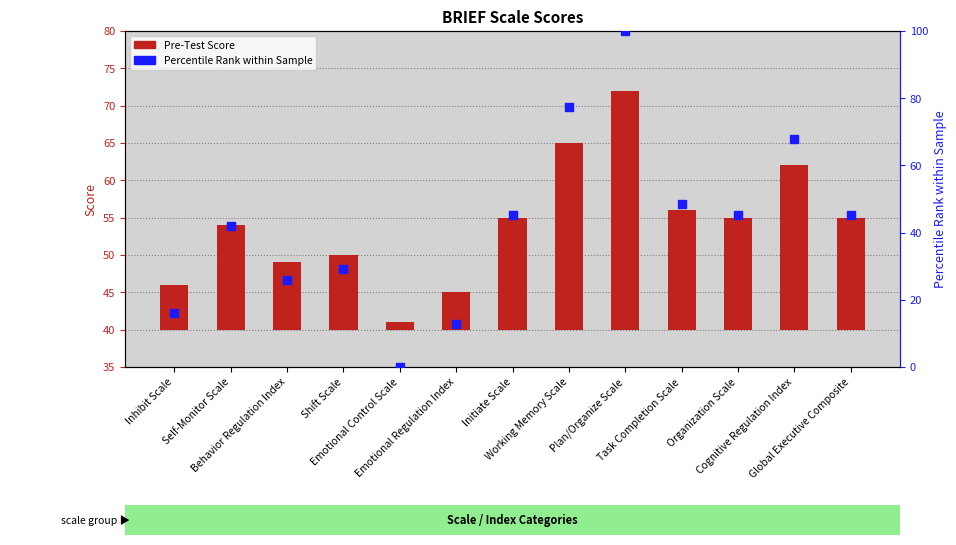

Which series has the largest Y range (max minus min)?

Percentile Rank